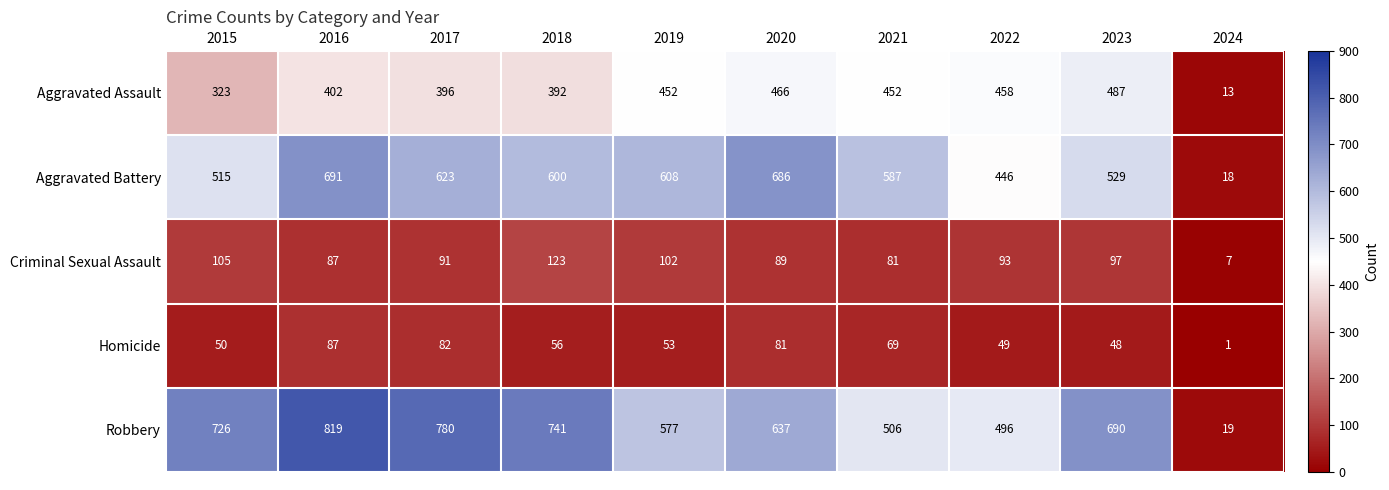

What is the sum of the Criminal Sexual Assault values at 2019 and 2015?

207